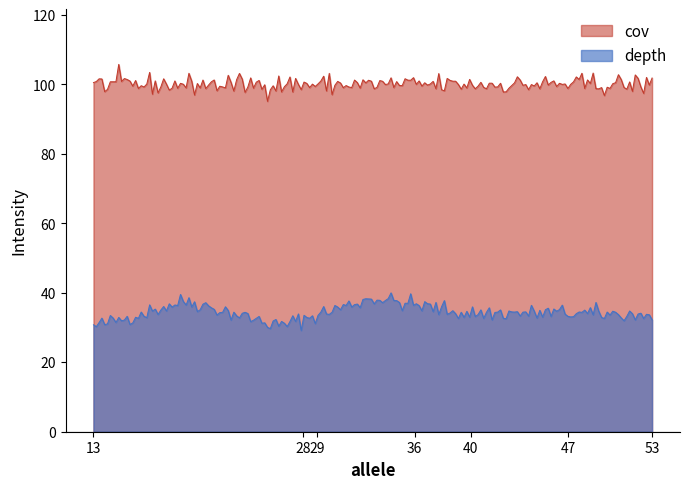

What are all the series names shown in the legend?

cov, depth